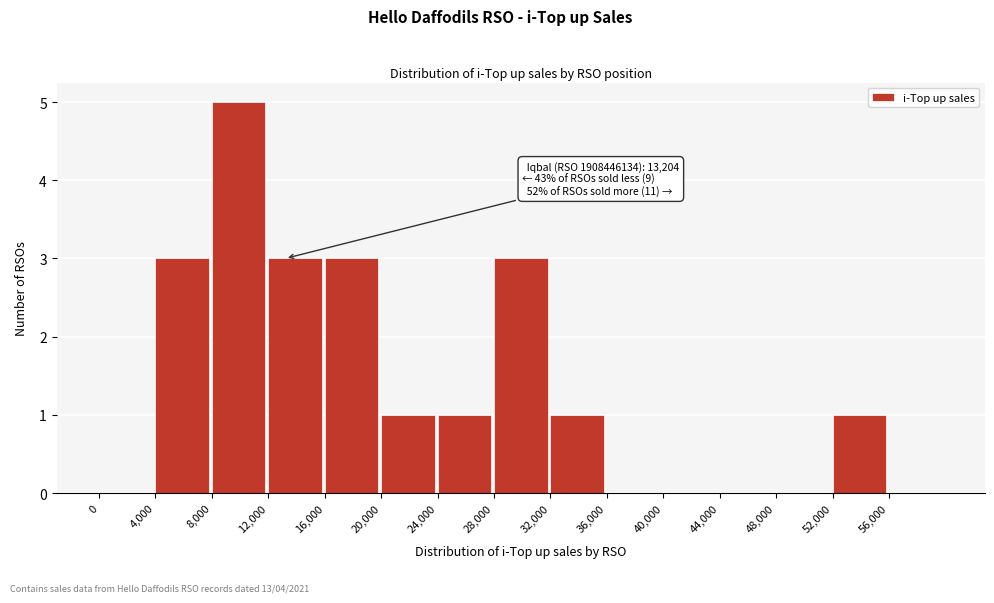

Over which range of the x-axis is the bar tallest?

8000 to 12000